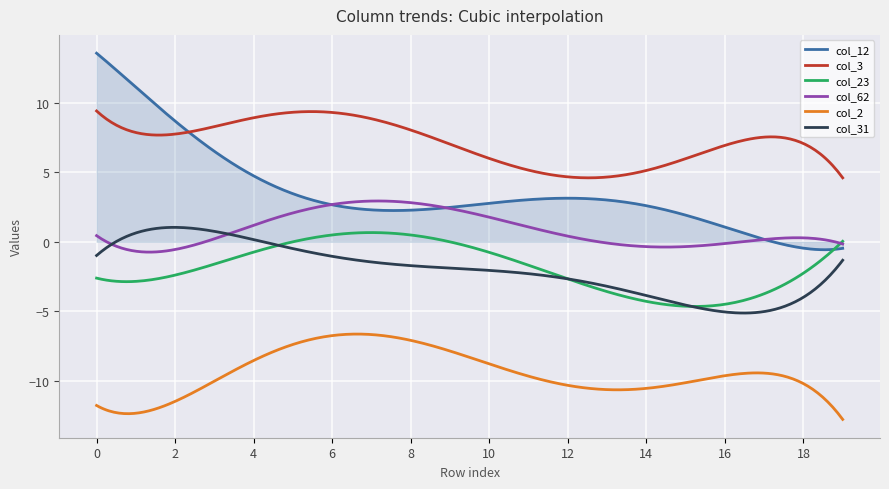

Is the value of col_12 at 1 greater than the value of col_62 at 10?

Yes